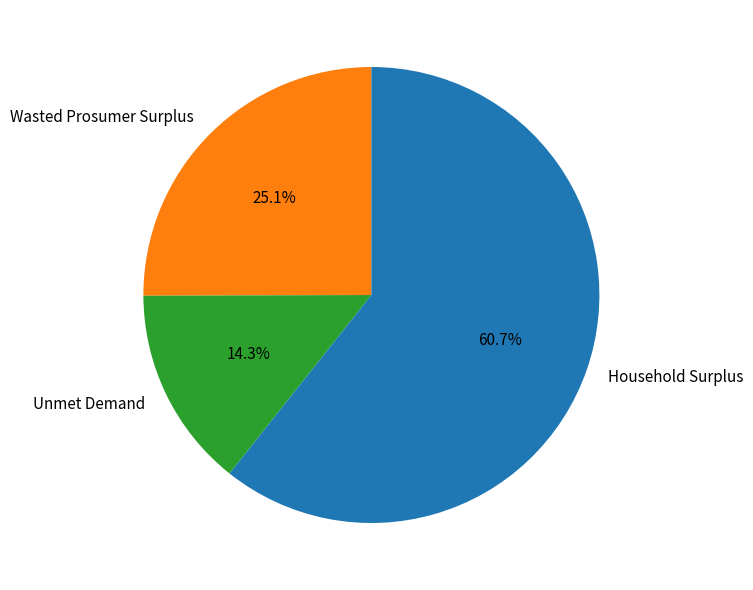

To the nearest percent, what is the difference between the Wasted Prosumer Surplus and Household Surplus slice percentages?

36%